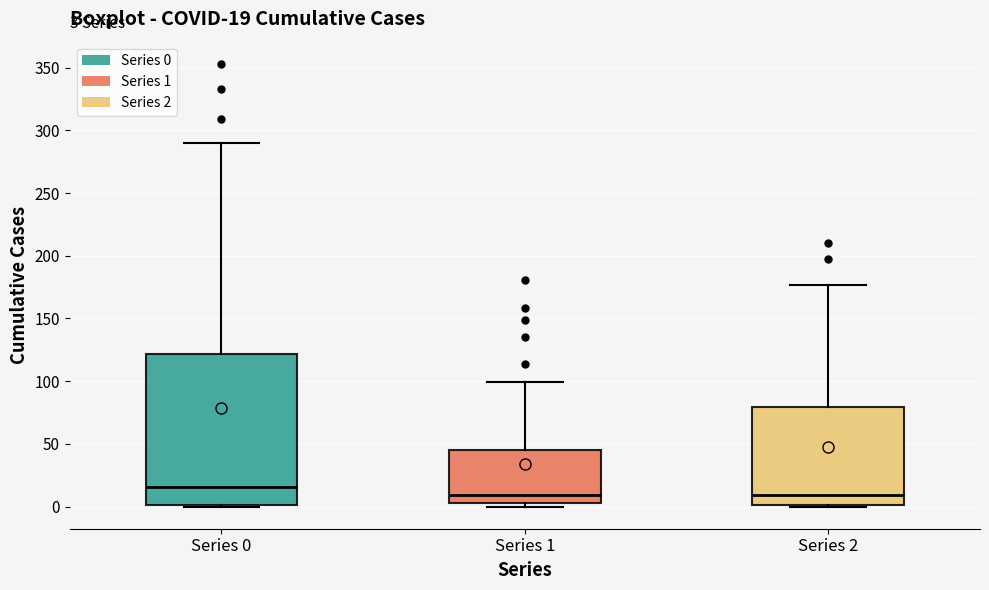

Which box is the tallest, from its lower edge to its upper edge?

Series 0